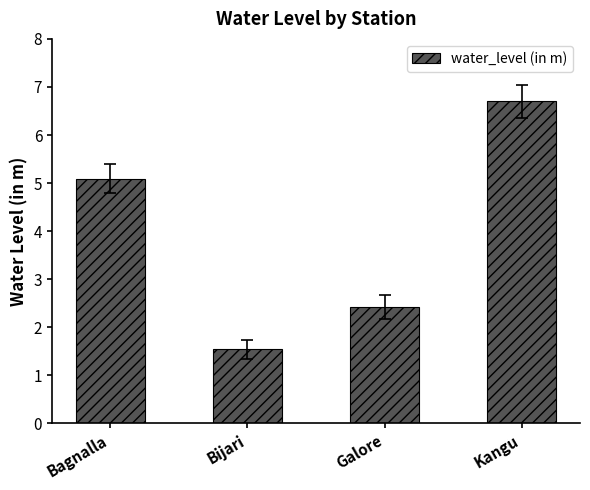

Reading left to right, list all the values displayed in this chart.

5.1	1.5	2.4	6.7